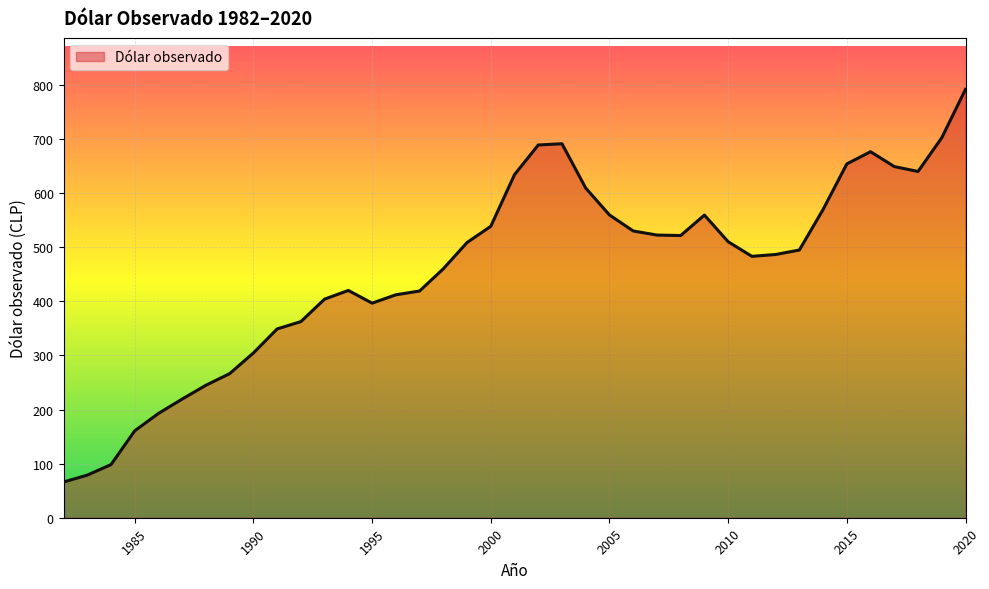

What is the maximum value shown in the chart?

792.2